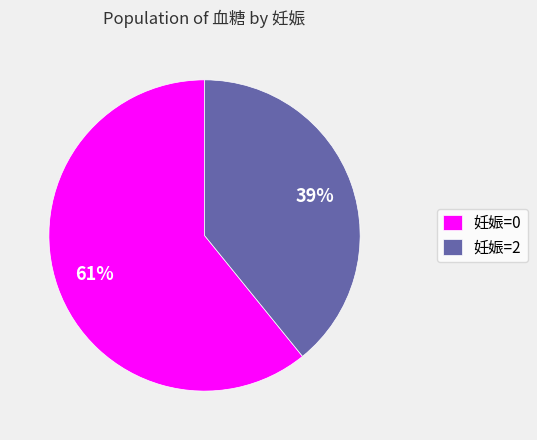

To the nearest percent, what percentage of the pie is 妊娠=0?

61%